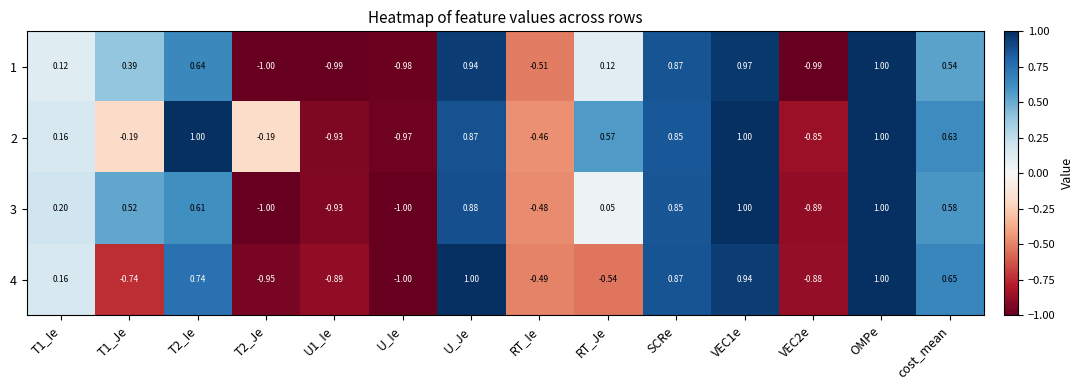

At which category is the sum across all series the highest?

OMPe